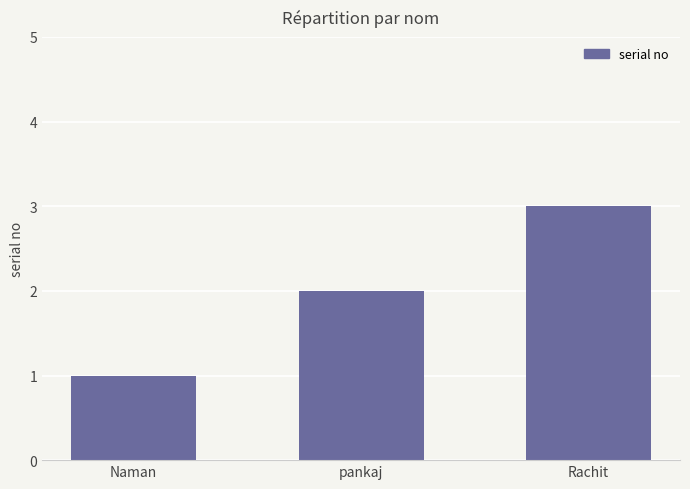

Reading left to right, what are all the values shown in this chart?

Naman=1	pankaj=2	Rachit=3